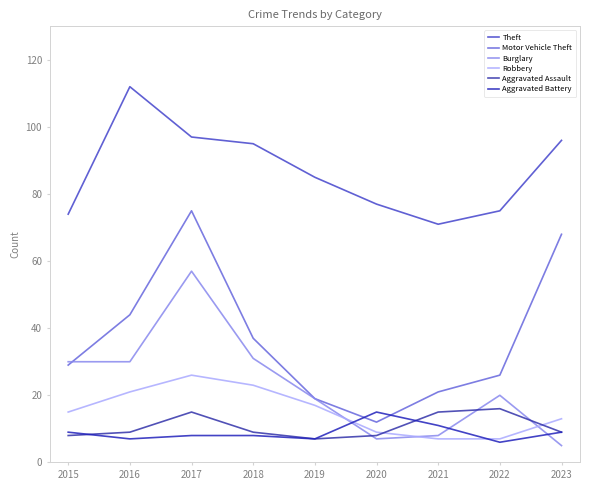

What is the sum of all Motor Vehicle Theft values?

331